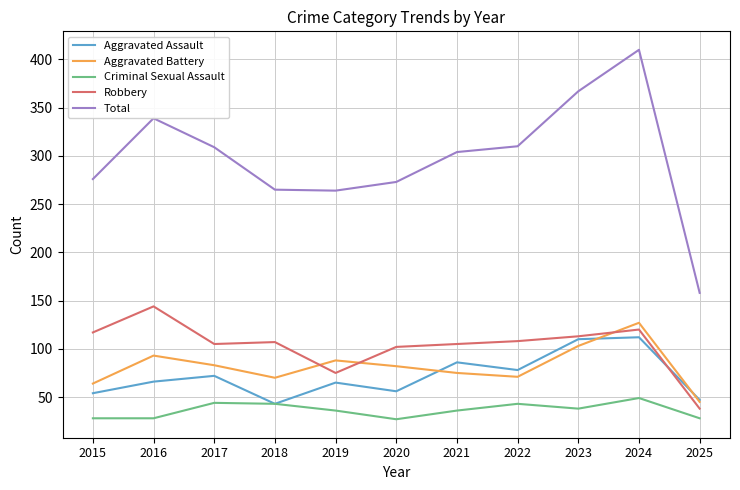

True or false: Criminal Sexual Assault and Robbery cross at least once.

False